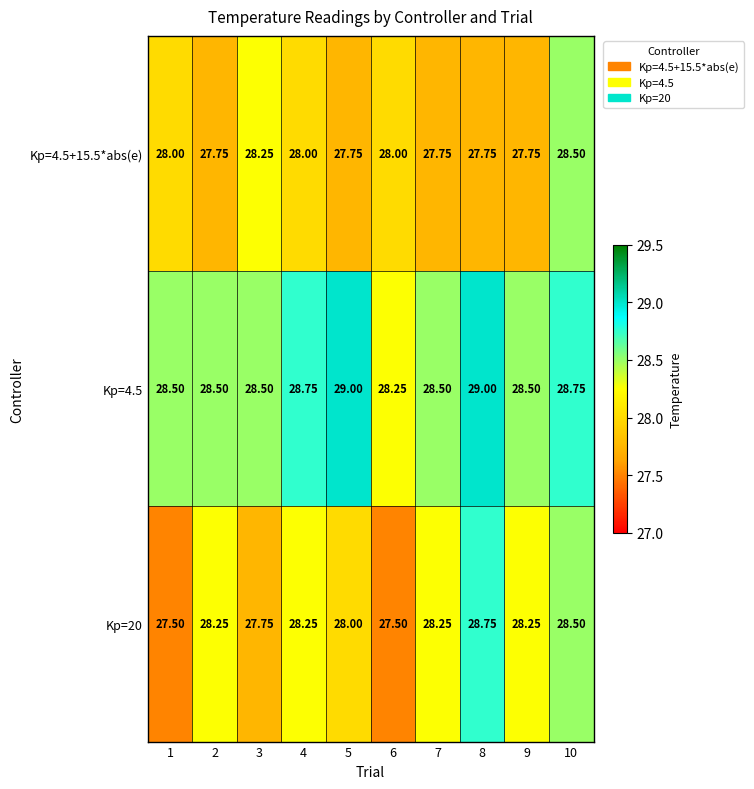

Is the value of Kp=20 at 1 greater than the value of Kp=4.5+15.5*abs(e) at 5?

No